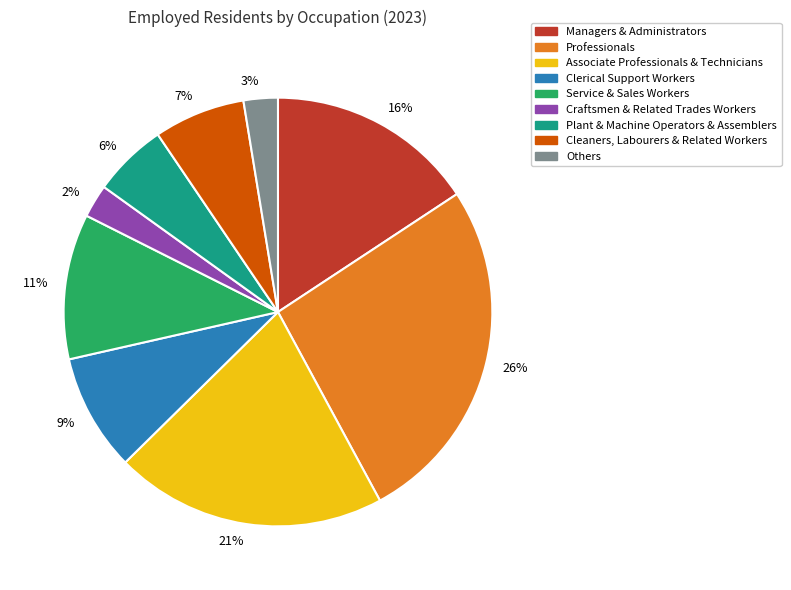

Which slice is the largest?

26%